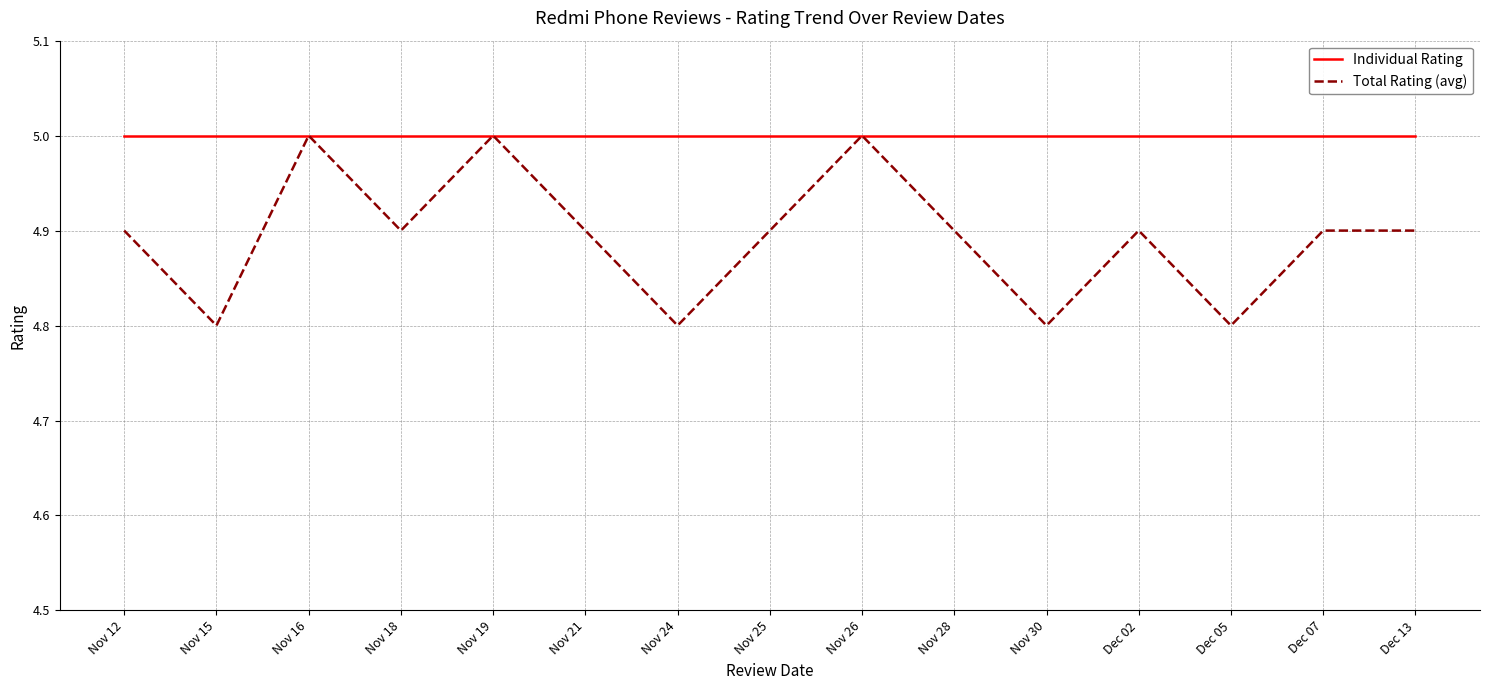

List the series in order of their overall mean, lowest first.

Total Rating (avg), Individual Rating